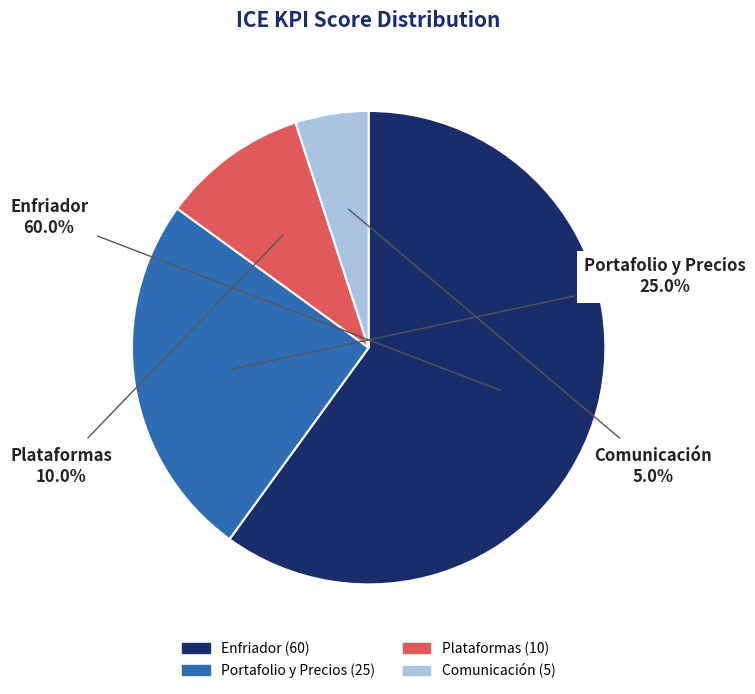

Between Enfriador and Plataformas, which is larger?

Enfriador